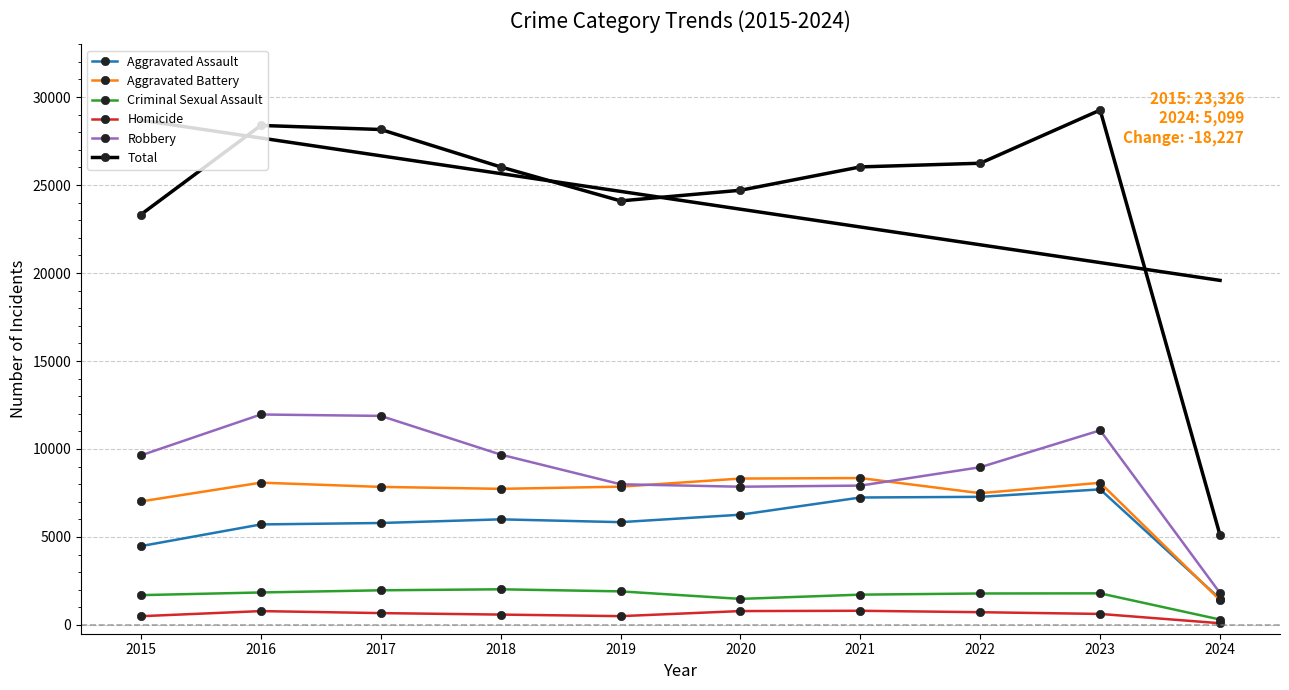

True or false: Homicide and Aggravated Assault cross at least once.

False